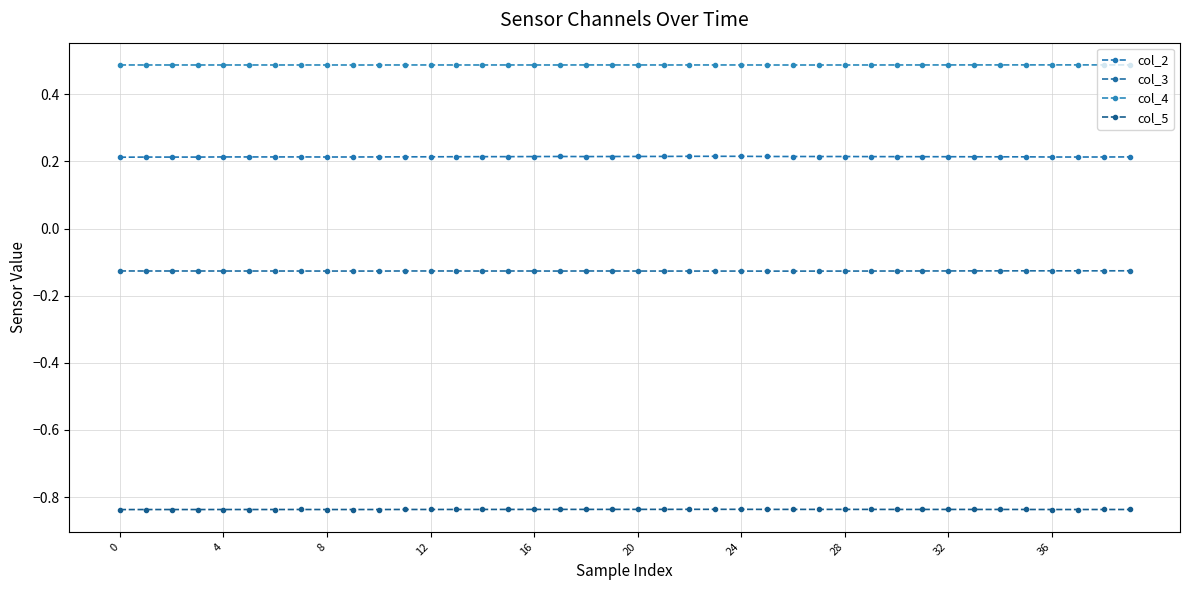

True or false: col_5 and col_2 cross at least once.

False